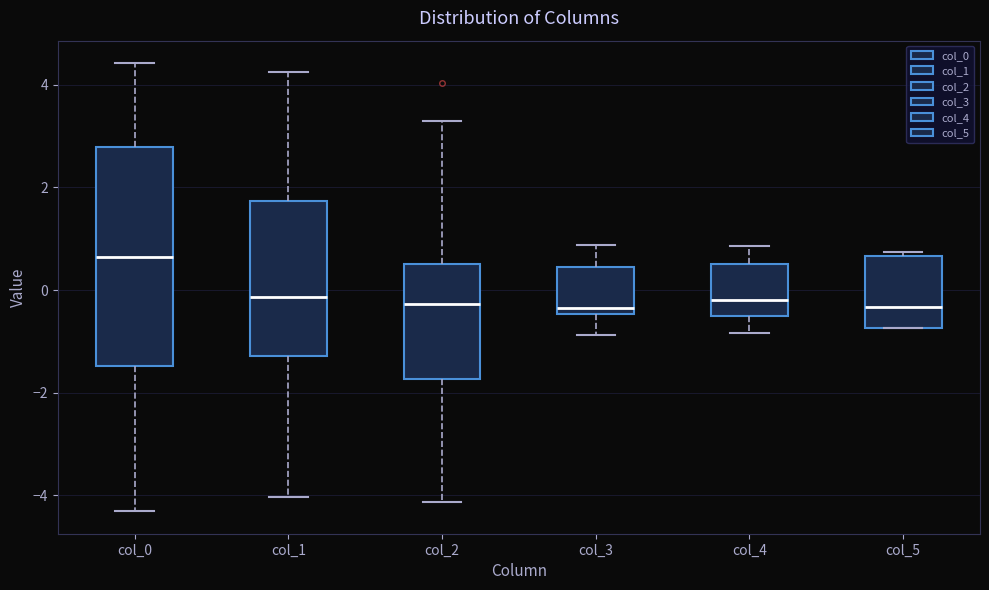

Which box is the tallest, from its lower edge to its upper edge?

col_0